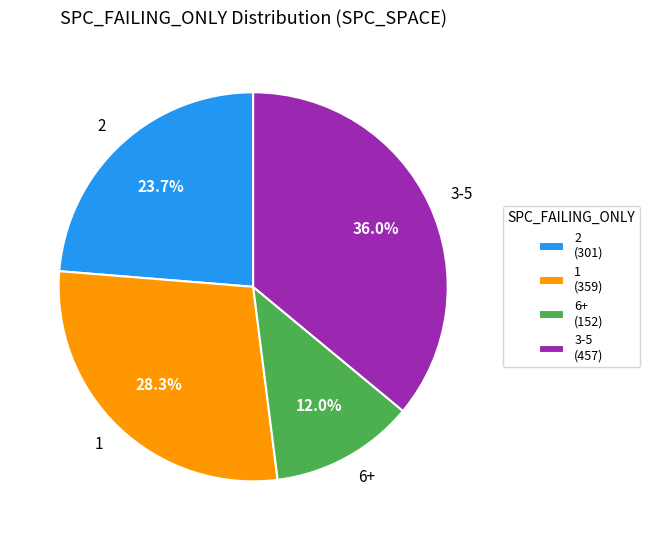

Which has a higher value, 3-5 or 6+?

3-5